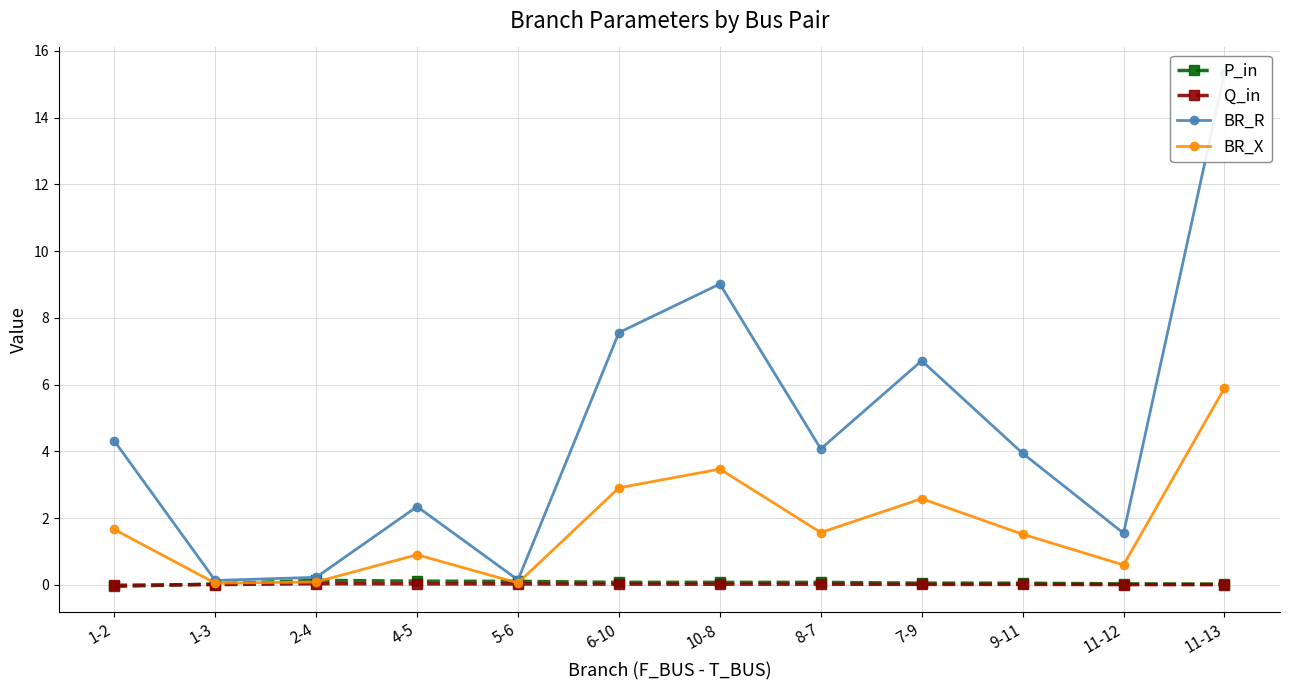

Which series ends up on top after the final intersection of BR_X and P_in?

BR_X